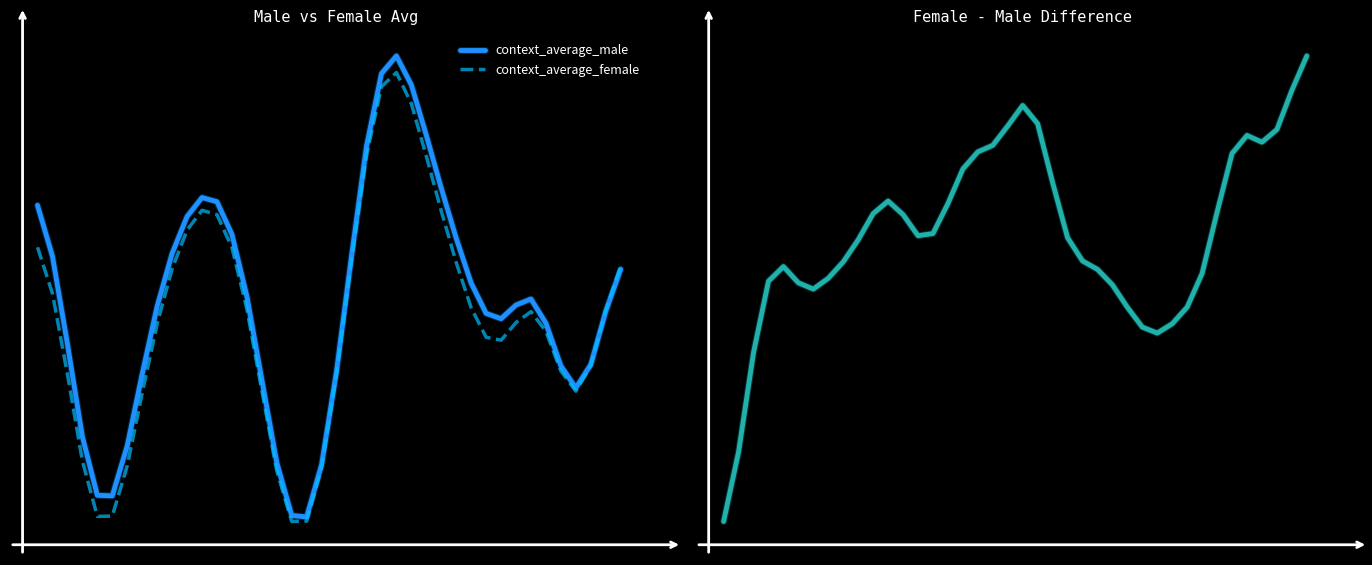

What is the smallest value displayed?

-0.8